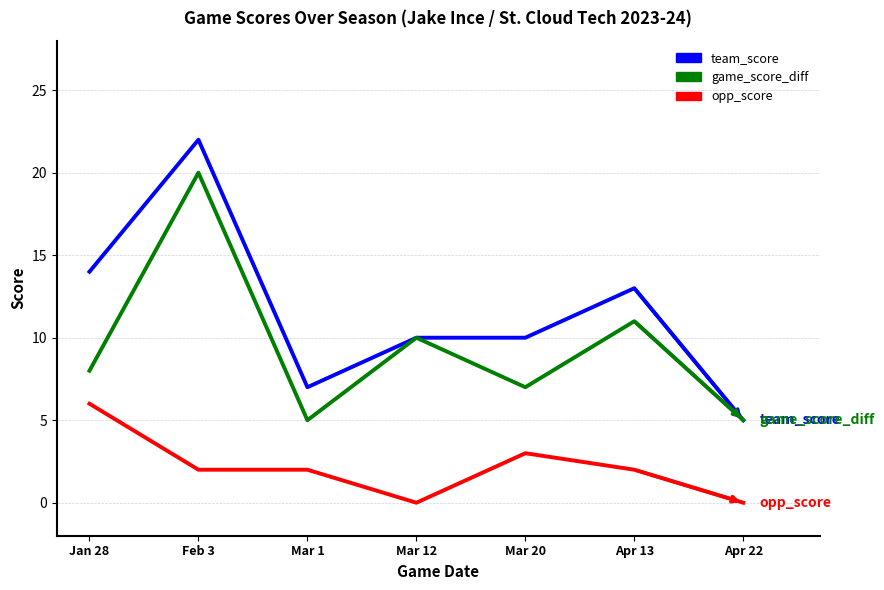

What position from the left is Apr 13?

6